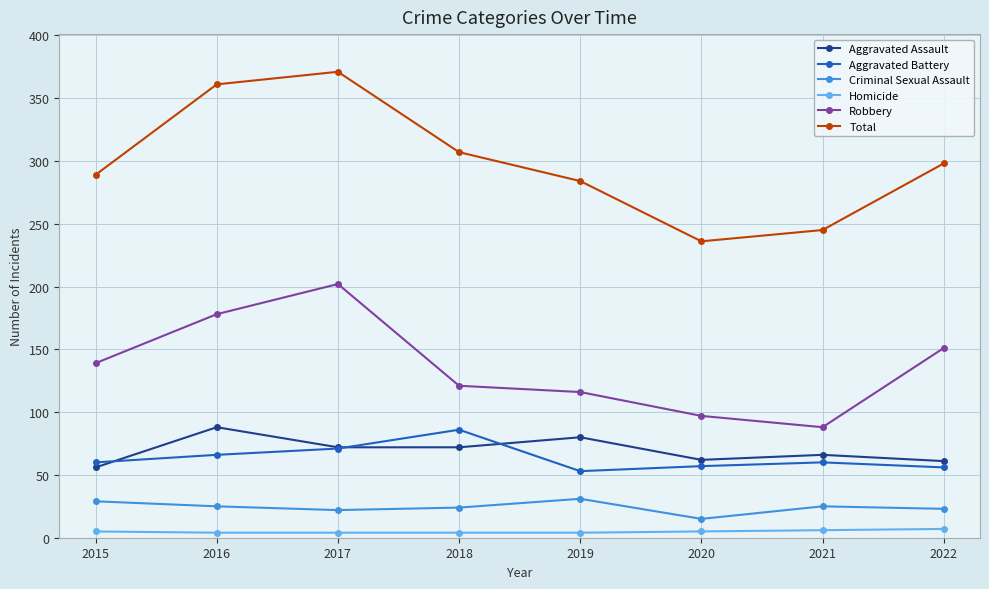

Which series has the largest total across all categories?

Total